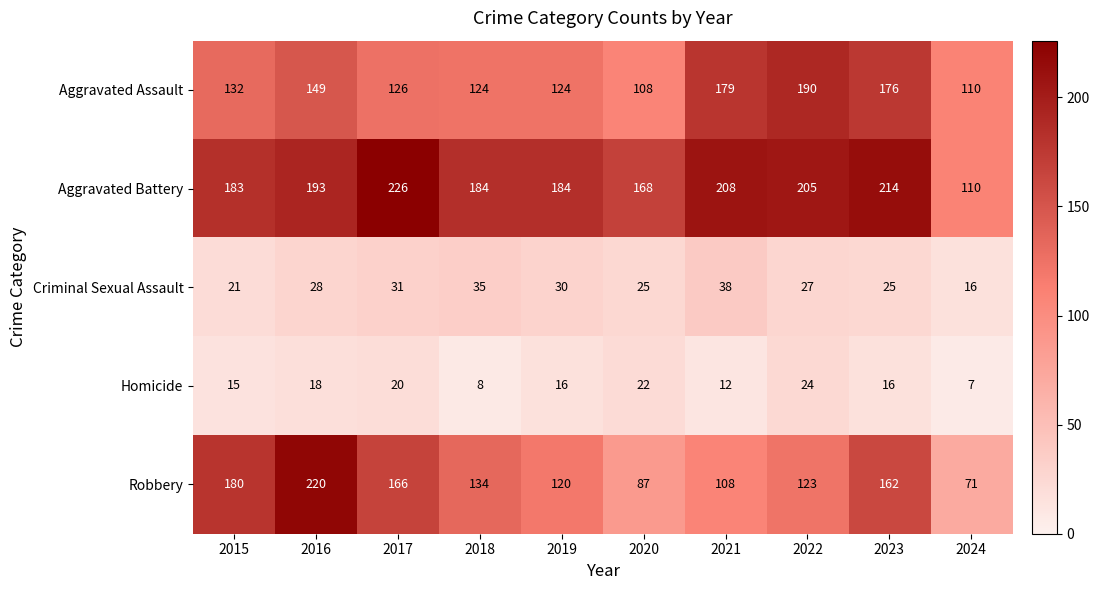

The value of Aggravated Assault at 2018 is 124. True or false?

True